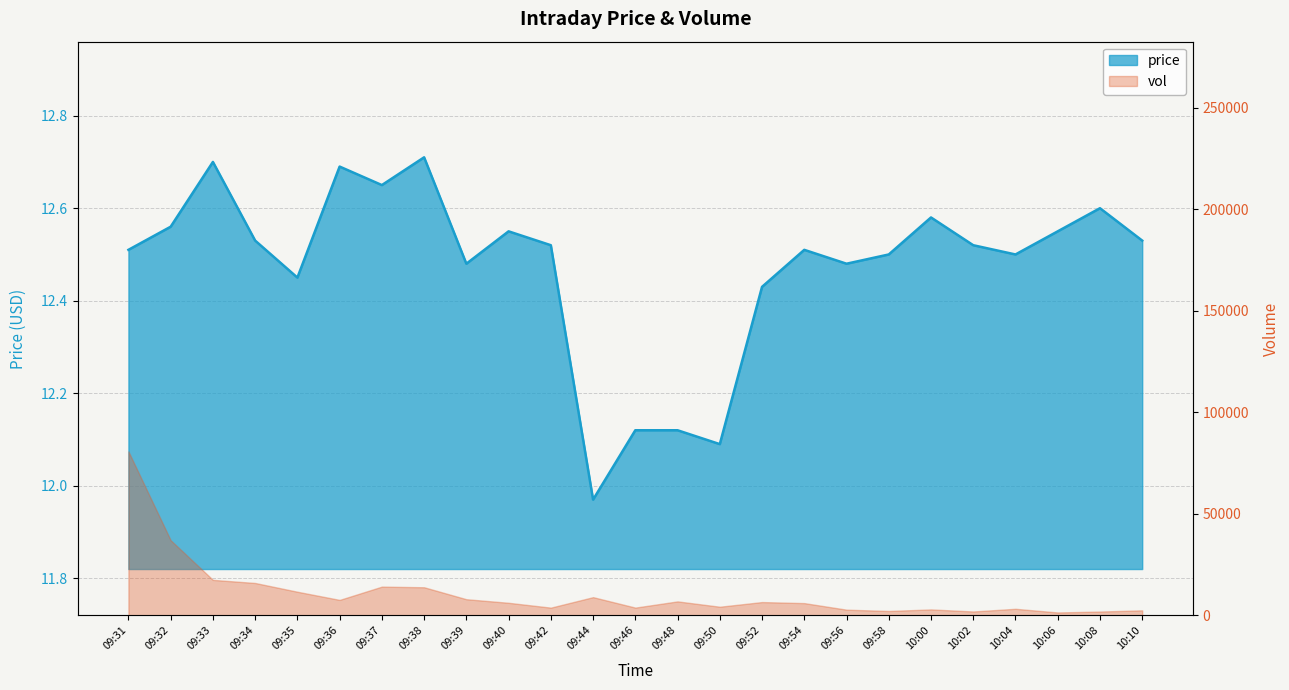

How many values exceed 12?

24